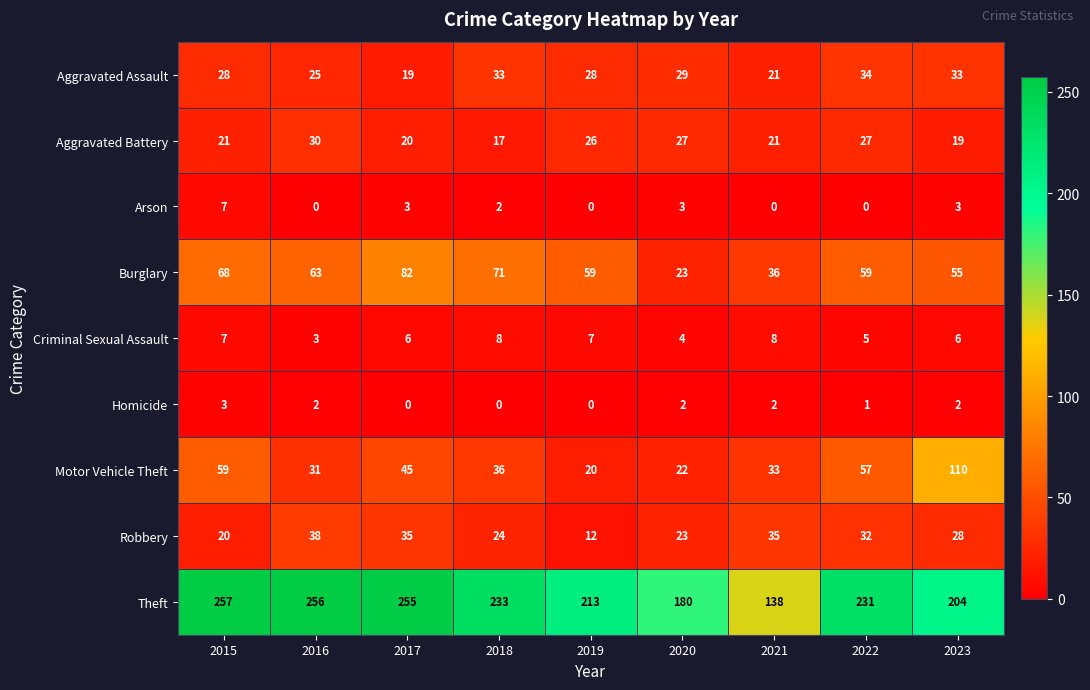

What is the lowest value of the Aggravated Battery series?

17